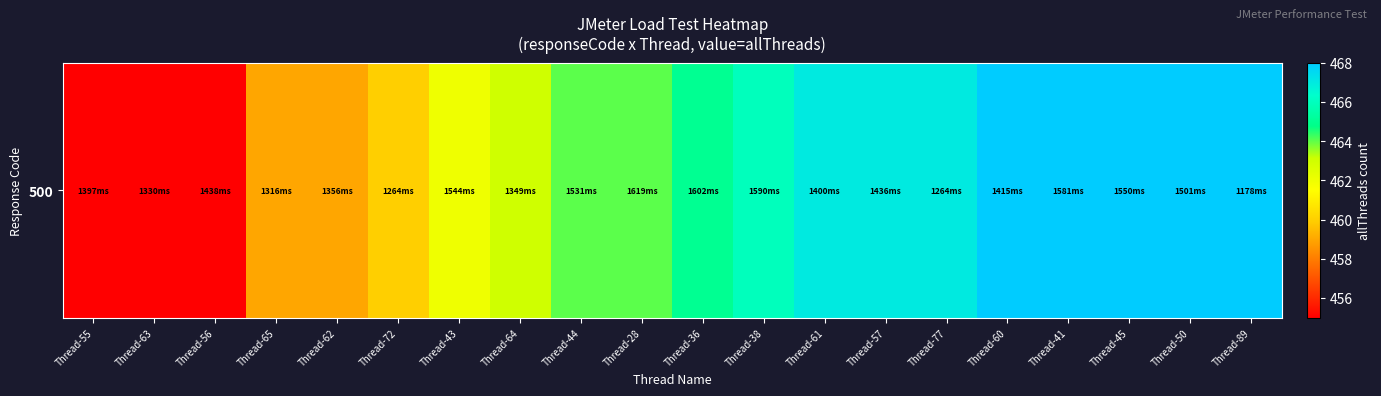

What is the change in value from Thread-77 to Thread-60?

+1